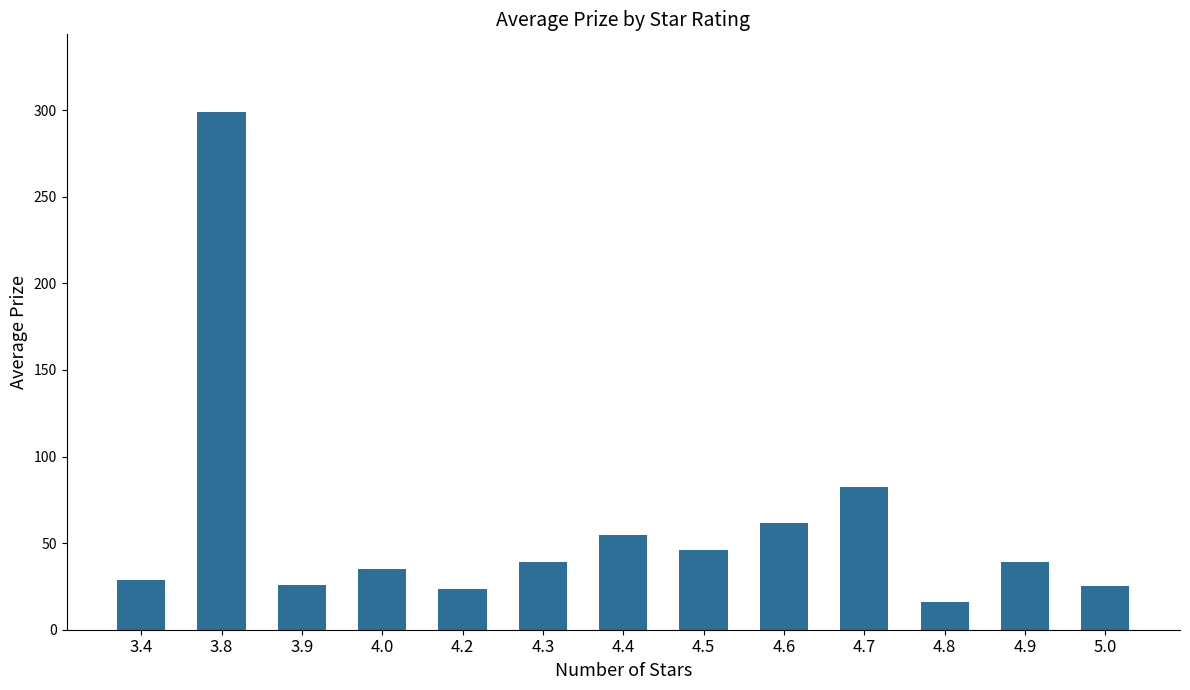

Which has a higher value, 4.6 or 3.4?

4.6